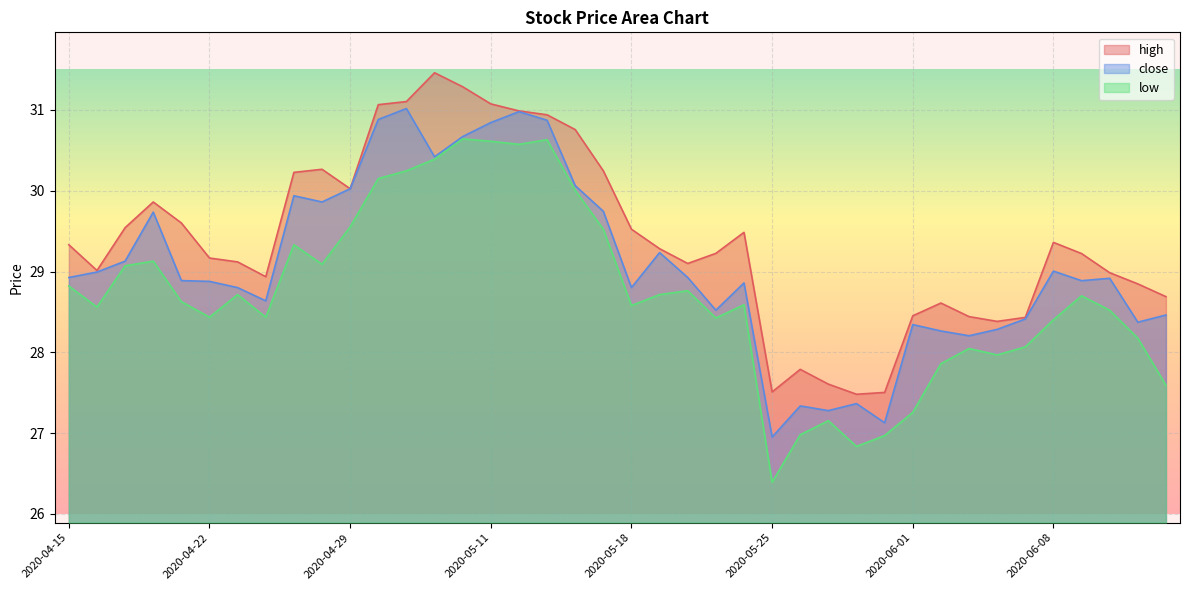

Reading left to right, transcribe all the data shown in this chart.

high: 2020-04-15=29.3	2020-04-16=29.0	2020-04-17=29.5	2020-04-20=29.9	2020-04-21=29.6	2020-04-22=29.2	2020-04-23=29.1	2020-04-24=28.9	2020-04-27=30.2	2020-04-28=30.3	2020-04-29=30.0	2020-04-30=31.1	2020-05-06=31.1	2020-05-07=31.5	2020-05-08=31.3	2020-05-11=31.1	2020-05-12=31.0	2020-05-13=30.9	2020-05-14=30.8	2020-05-15=30.2	2020-05-18=29.5	2020-05-19=29.3	2020-05-20=29.1	2020-05-21=29.2	2020-05-22=29.5	2020-05-25=27.5	2020-05-26=27.8	2020-05-27=27.6	2020-05-28=27.5	2020-05-29=27.5	2020-06-01=28.5	2020-06-02=28.6	2020-06-03=28.4	2020-06-04=28.4	2020-06-05=28.4	2020-06-08=29.4	2020-06-09=29.2	2020-06-10=29.0	2020-06-11=28.8	2020-06-12=28.7
close: 2020-04-15=28.9	2020-04-16=29.0	2020-04-17=29.1	2020-04-20=29.7	2020-04-21=28.9	2020-04-22=28.9	2020-04-23=28.8	2020-04-24=28.6	2020-04-27=29.9	2020-04-28=29.9	2020-04-29=30.0	2020-04-30=30.9	2020-05-06=31.0	2020-05-07=30.4	2020-05-08=30.7	2020-05-11=30.8	2020-05-12=31.0	2020-05-13=30.9	2020-05-14=30.1	2020-05-15=29.7	2020-05-18=28.8	2020-05-19=29.2	2020-05-20=28.9	2020-05-21=28.5	2020-05-22=28.9	2020-05-25=27.0	2020-05-26=27.3	2020-05-27=27.3	2020-05-28=27.4	2020-05-29=27.1	2020-06-01=28.3	2020-06-02=28.3	2020-06-03=28.2	2020-06-04=28.3	2020-06-05=28.4	2020-06-08=29.0	2020-06-09=28.9	2020-06-10=28.9	2020-06-11=28.4	2020-06-12=28.5
low: 2020-04-15=28.8	2020-04-16=28.6	2020-04-17=29.1	2020-04-20=29.1	2020-04-21=28.6	2020-04-22=28.4	2020-04-23=28.7	2020-04-24=28.4	2020-04-27=29.3	2020-04-28=29.1	2020-04-29=29.6	2020-04-30=30.1	2020-05-06=30.2	2020-05-07=30.4	2020-05-08=30.6	2020-05-11=30.6	2020-05-12=30.6	2020-05-13=30.6	2020-05-14=30.0	2020-05-15=29.5	2020-05-18=28.6	2020-05-19=28.7	2020-05-20=28.8	2020-05-21=28.4	2020-05-22=28.6	2020-05-25=26.4	2020-05-26=27.0	2020-05-27=27.2	2020-05-28=26.8	2020-05-29=27.0	2020-06-01=27.3	2020-06-02=27.9	2020-06-03=28.0	2020-06-04=28.0	2020-06-05=28.1	2020-06-08=28.4	2020-06-09=28.7	2020-06-10=28.5	2020-06-11=28.2	2020-06-12=27.6